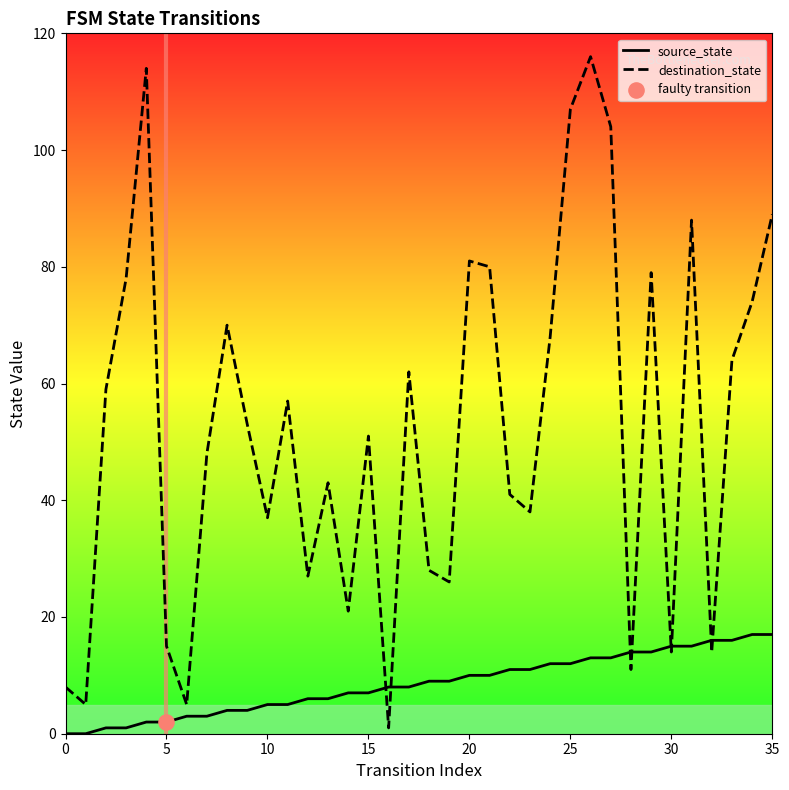

Which series has the largest total across all categories?

destination_state